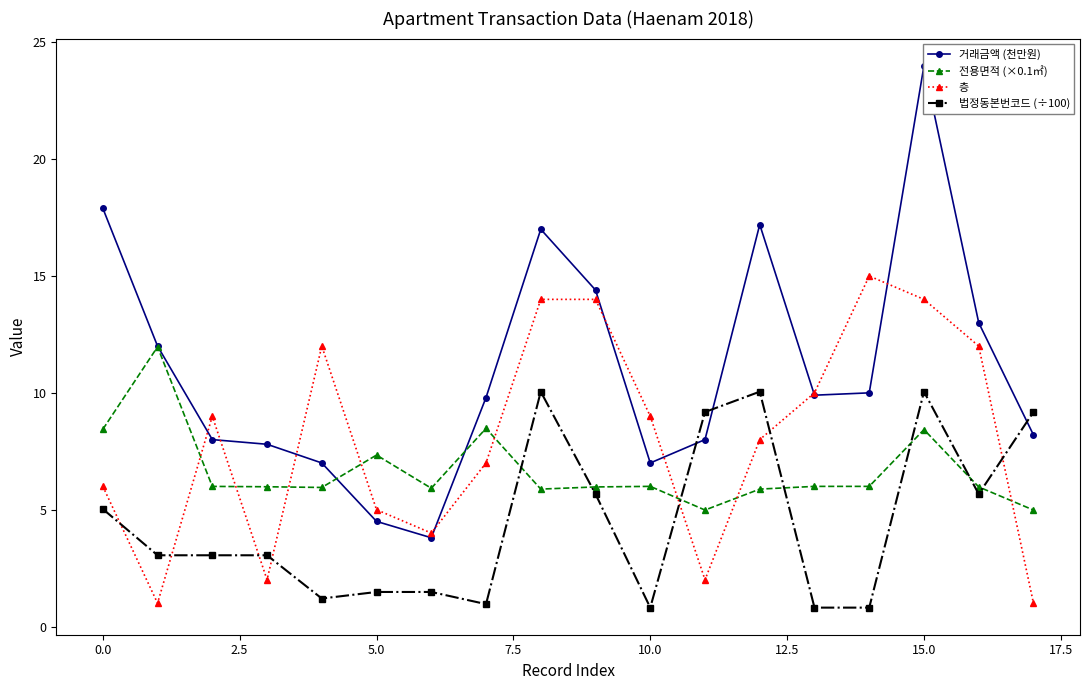

True or false: 전용면적 (×0.1㎡) and 층 intersect in this chart.

True